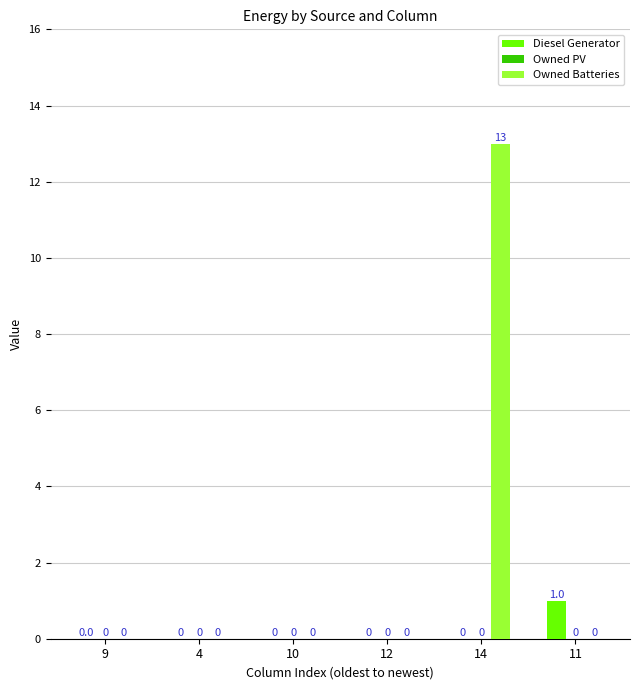

At which category is the sum across all series the highest?

14